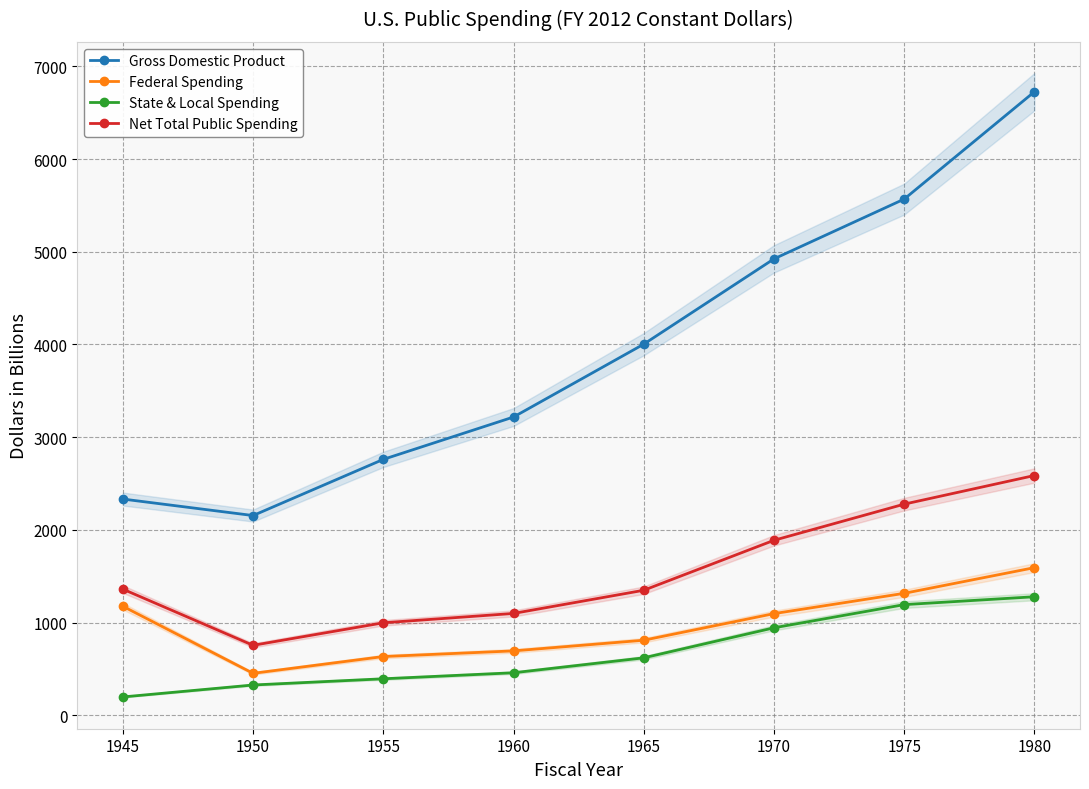

Reading left to right, extract all data points from this chart.

Gross Domestic Product: 2332	2154	2760	3217	4003	4923	5568	6726
Federal Spending: 1175	452	633	694	809	1096	1315	1592
State & Local Spending: 197	326	393	458	619	943	1193	1278
Net Total Public Spending: 1360	754	997	1098	1348	1887	2277	2586